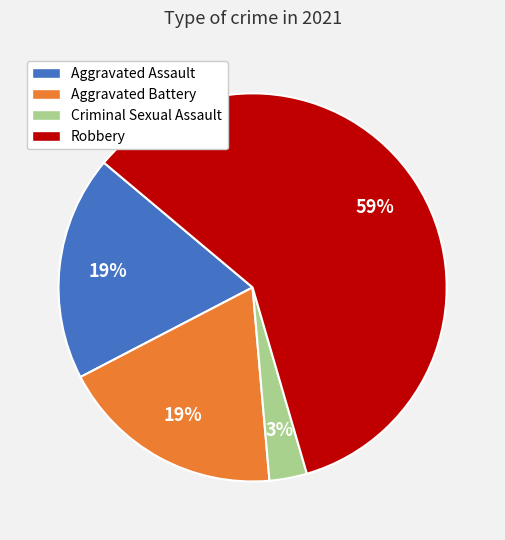

To the nearest percent, what percentage of the pie is Criminal Sexual Assault?

3%